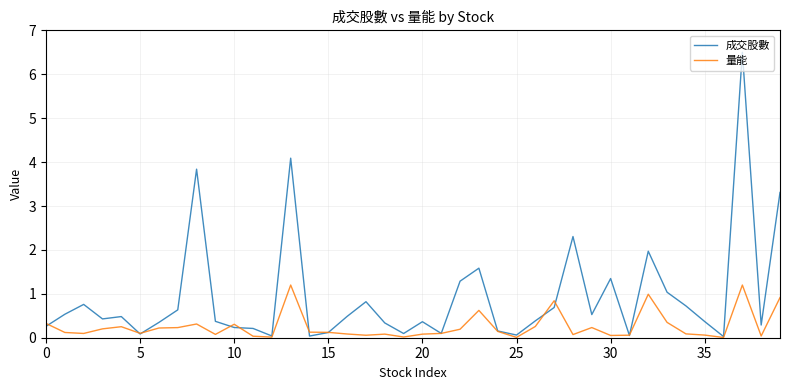

List the series in order of their overall mean, highest first.

成交股數, 量能